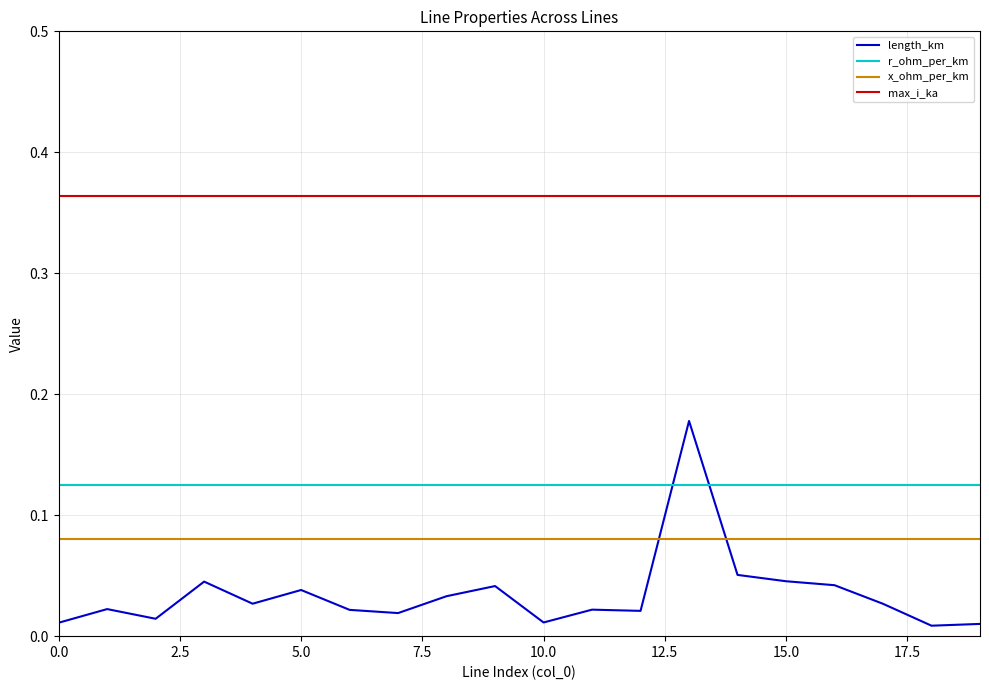

Which series has the widest spread of values?

length_km